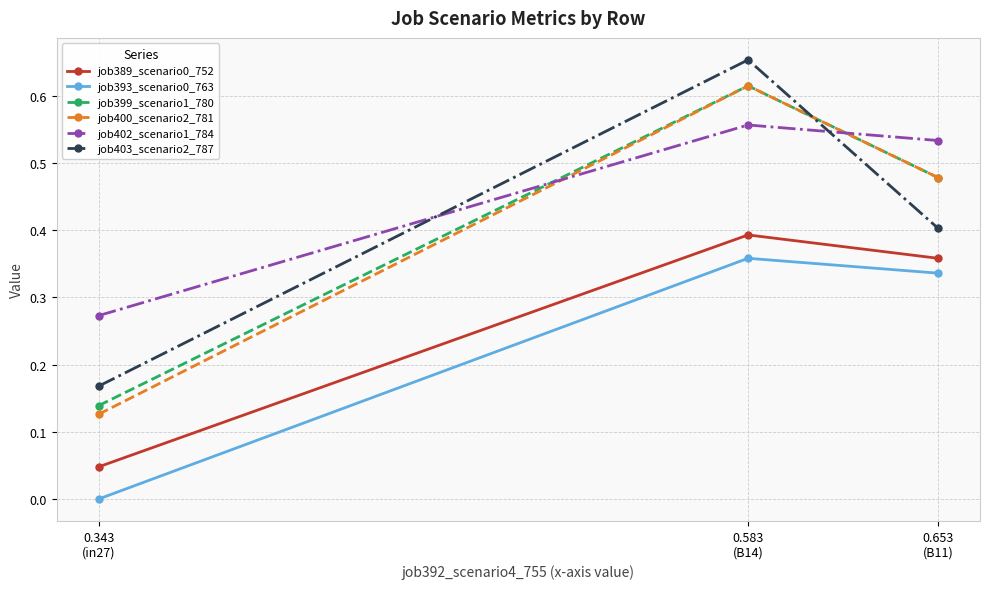

Which category has the lowest value across all series?

0.343
(in27)